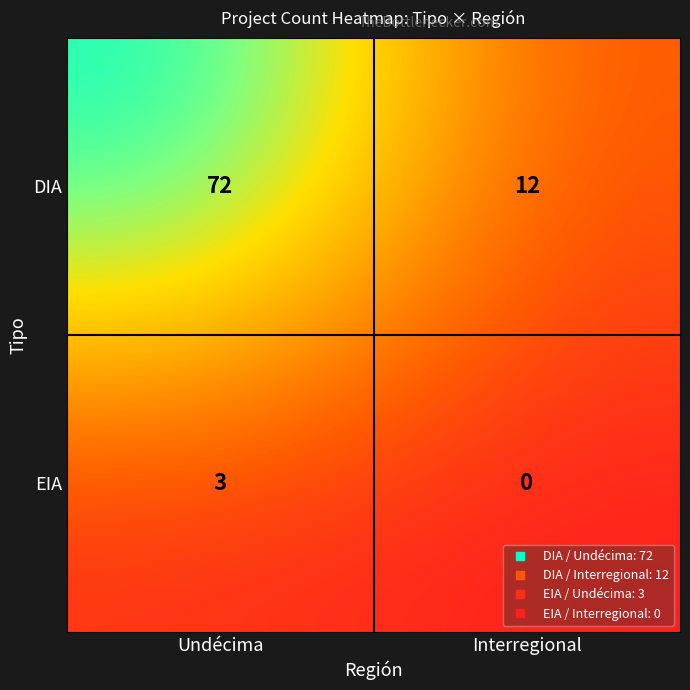

Which category has the lowest value in the EIA series?

Interregional